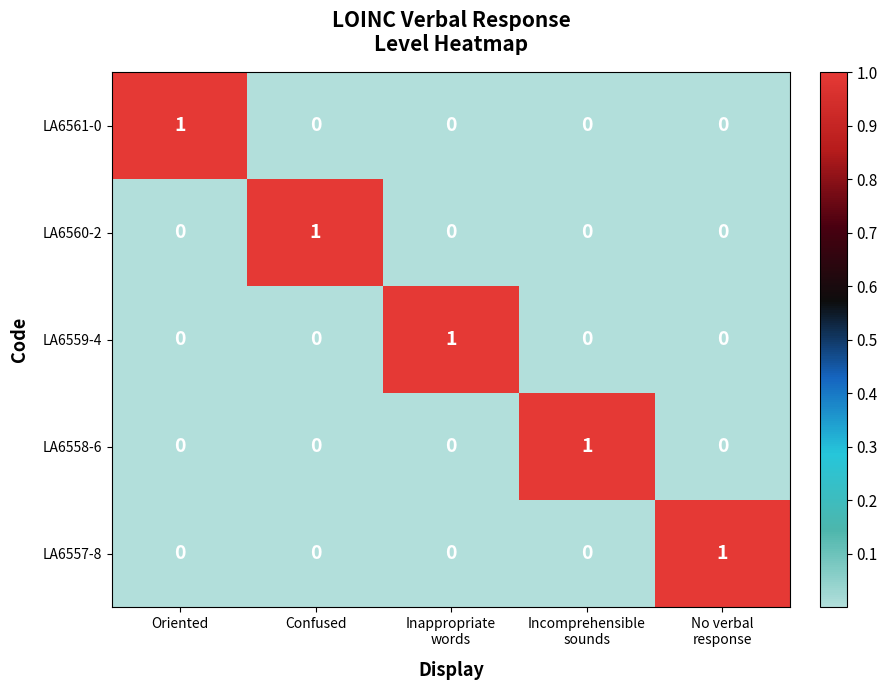

Which category has the highest value in the LA6560-2 series?

Confused